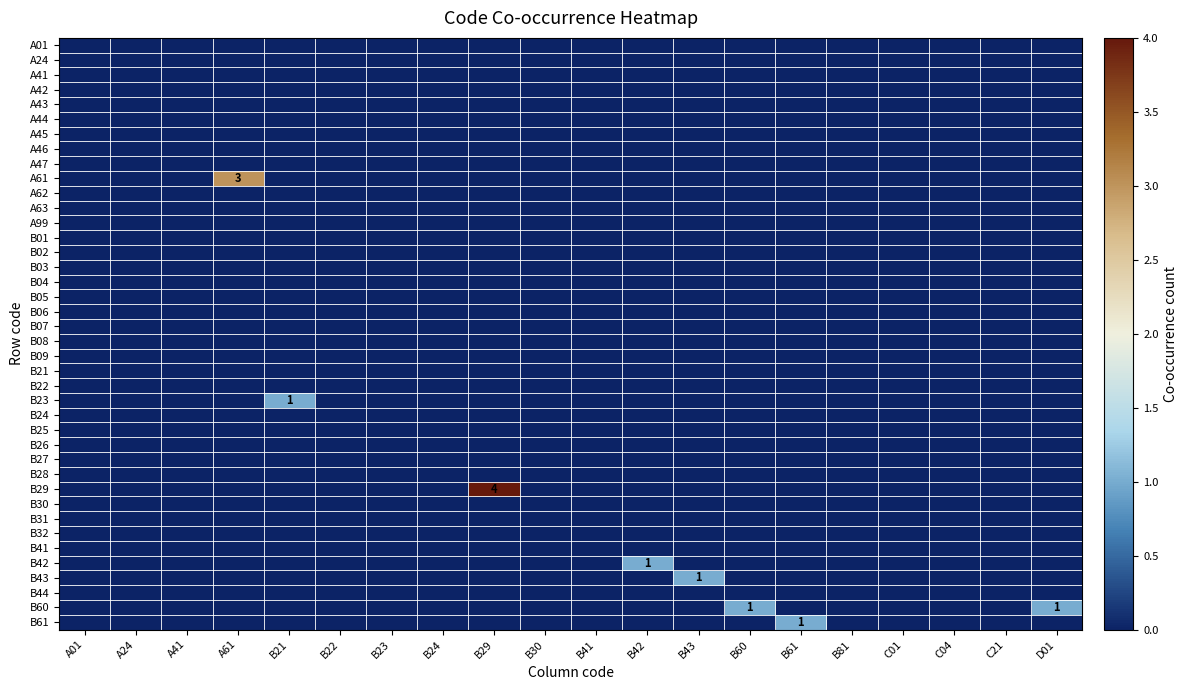

Rank the series at A61 from lowest to highest value.

A01, A24, A41, A42, A43, A44, A45, A46, A47, A62, A63, A99, B01, B02, B03, B04, B05, B06, B07, B08, B09, B21, B22, B23, B24, B25, B26, B27, B28, B29, B30, B31, B32, B41, B42, B43, B44, B60, B61, A61